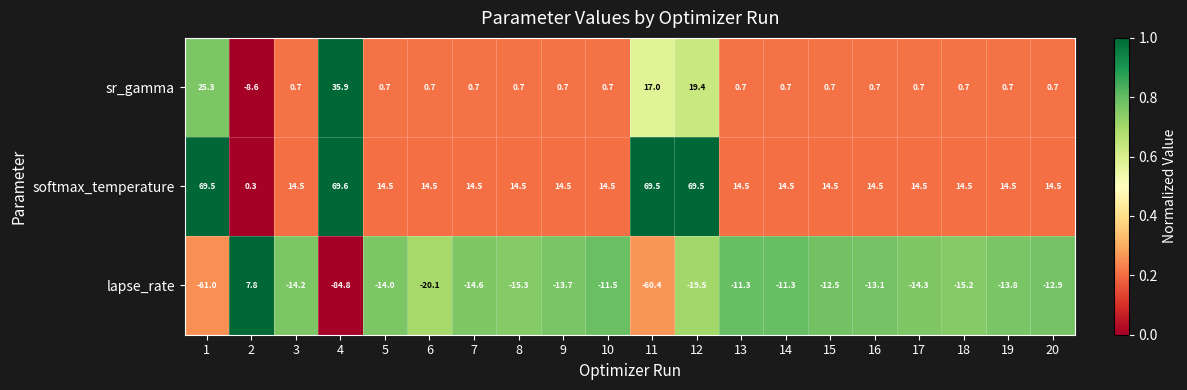

Count the number of categories in the chart.

20